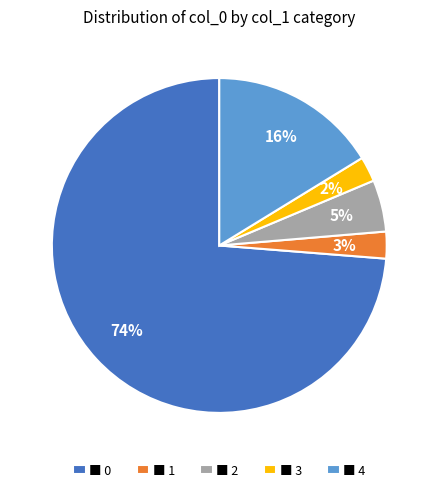

To the nearest percent, what portion does ■ 4 represent?

16%